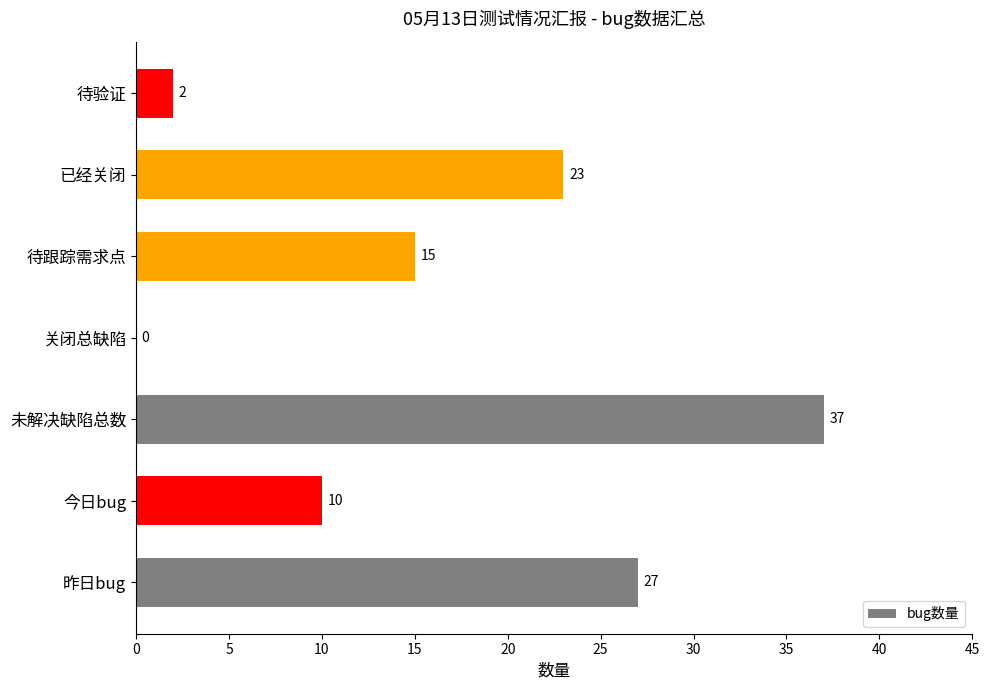

How many series are shown in this chart?

1